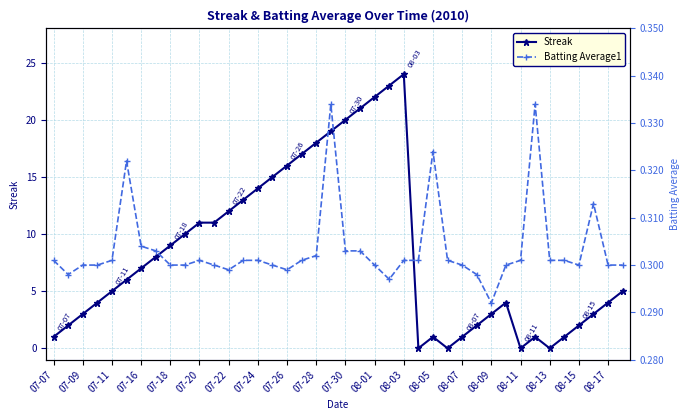

True or false: Streak has more than 0 points higher than both neighbors.

True